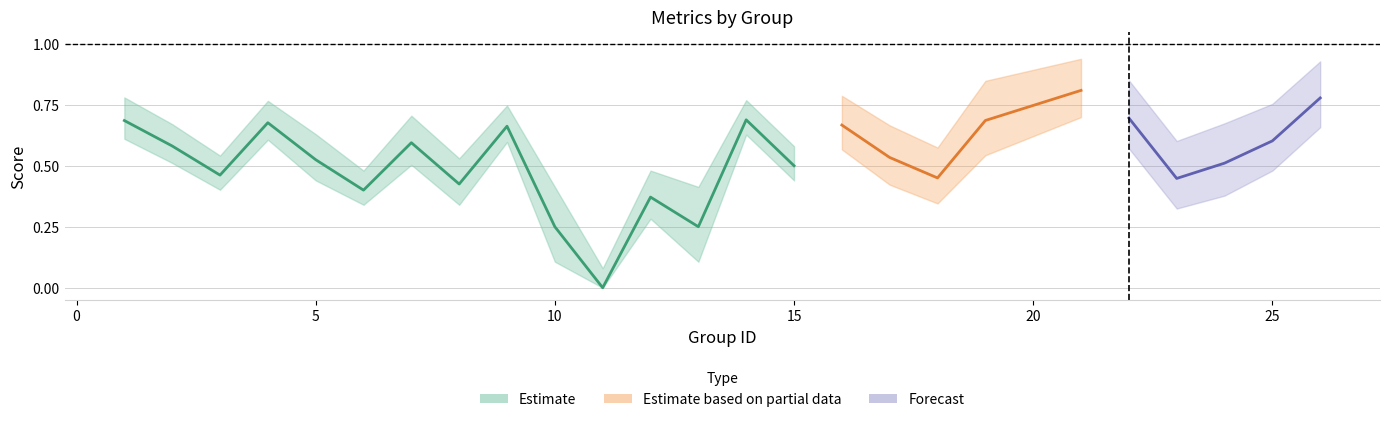

Where is the first local minimum for kappa?

3